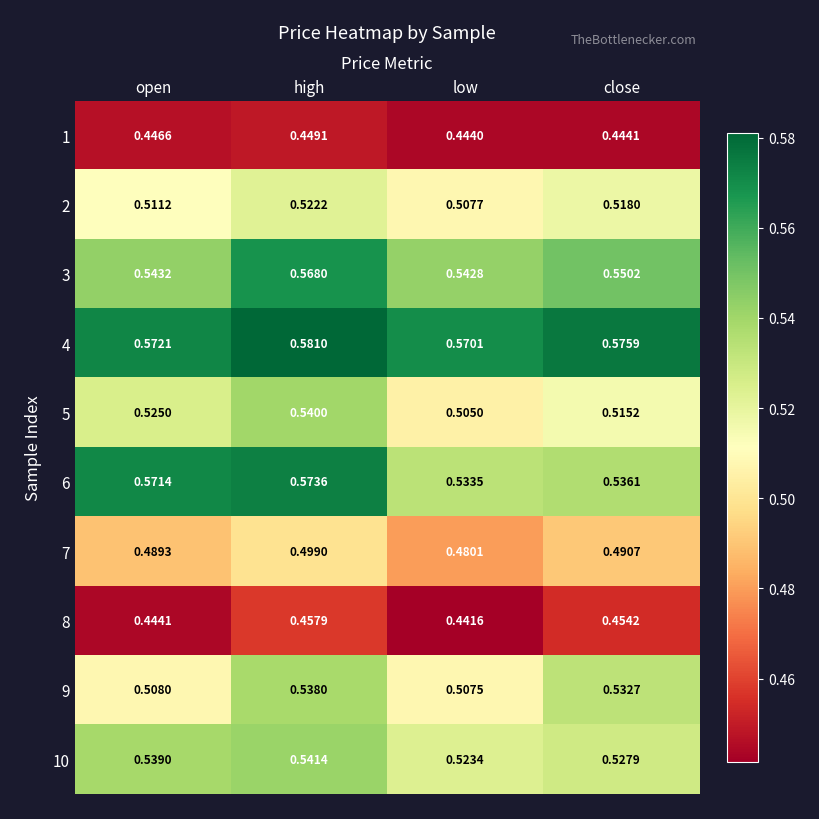

Rank the categories by 1 value from highest to lowest.

high, open, close, low